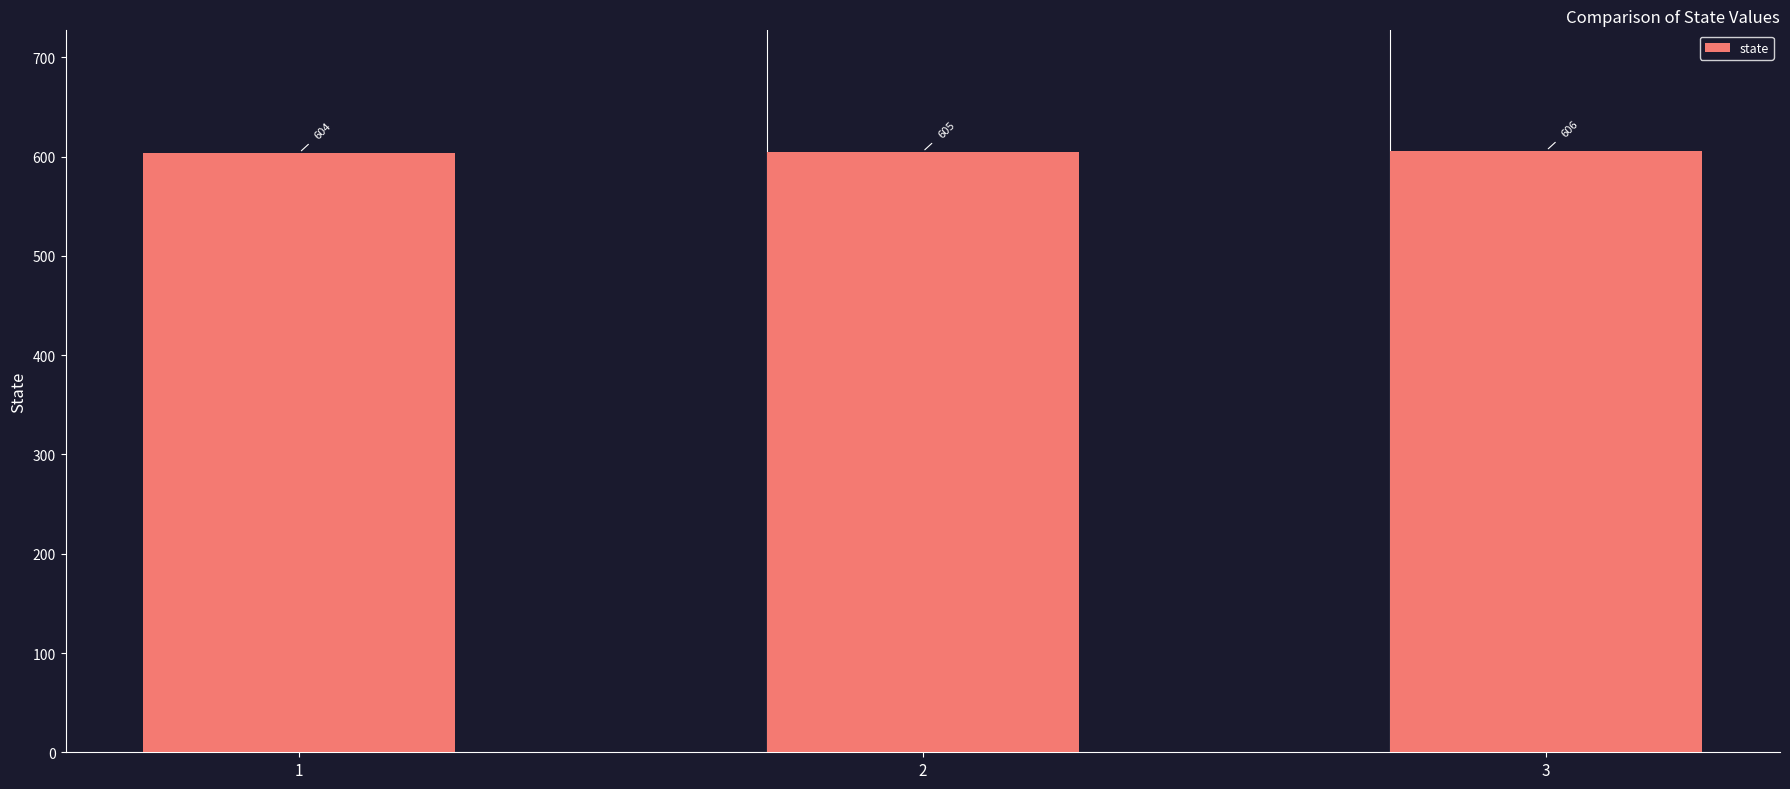

What is the ratio of the value at 3 to the value at 2?

1.0